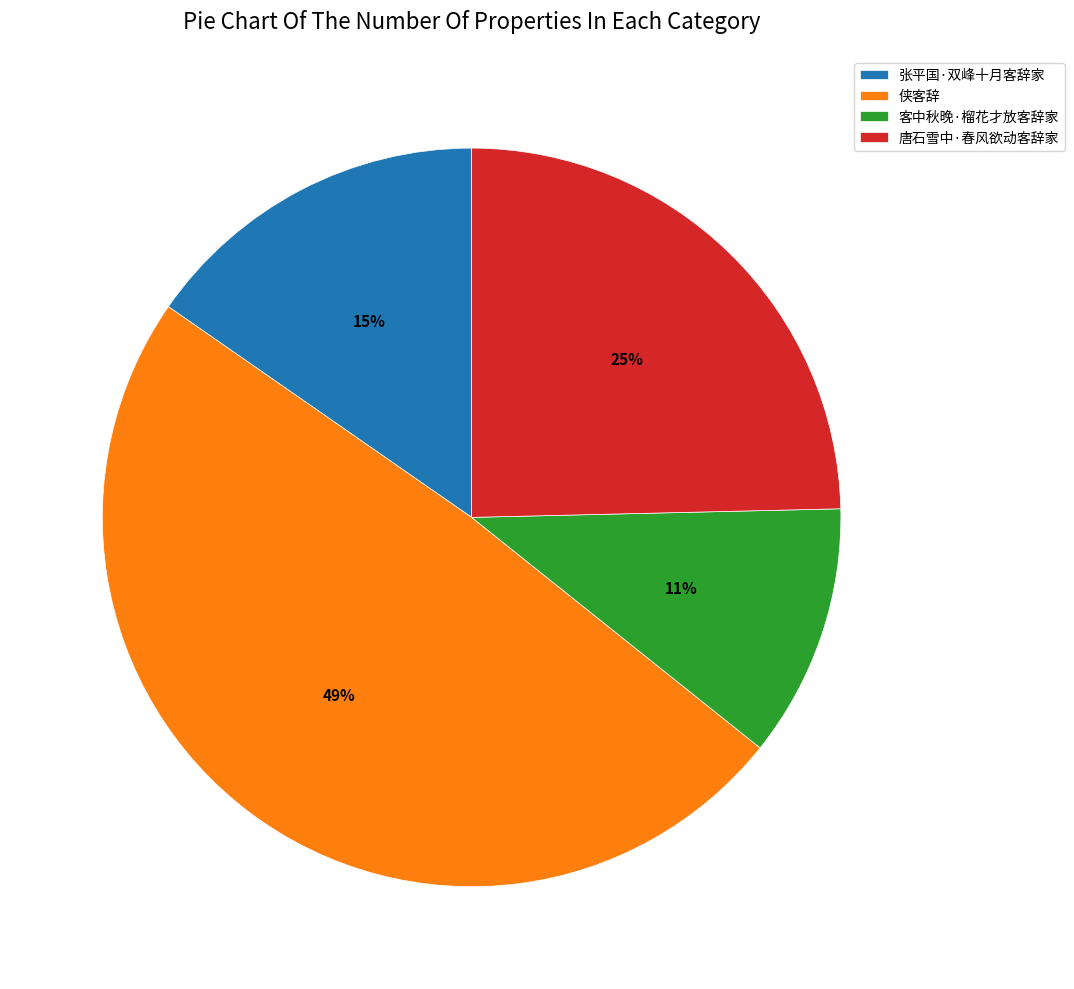

Is there any slice that represents more than half of the pie?

No